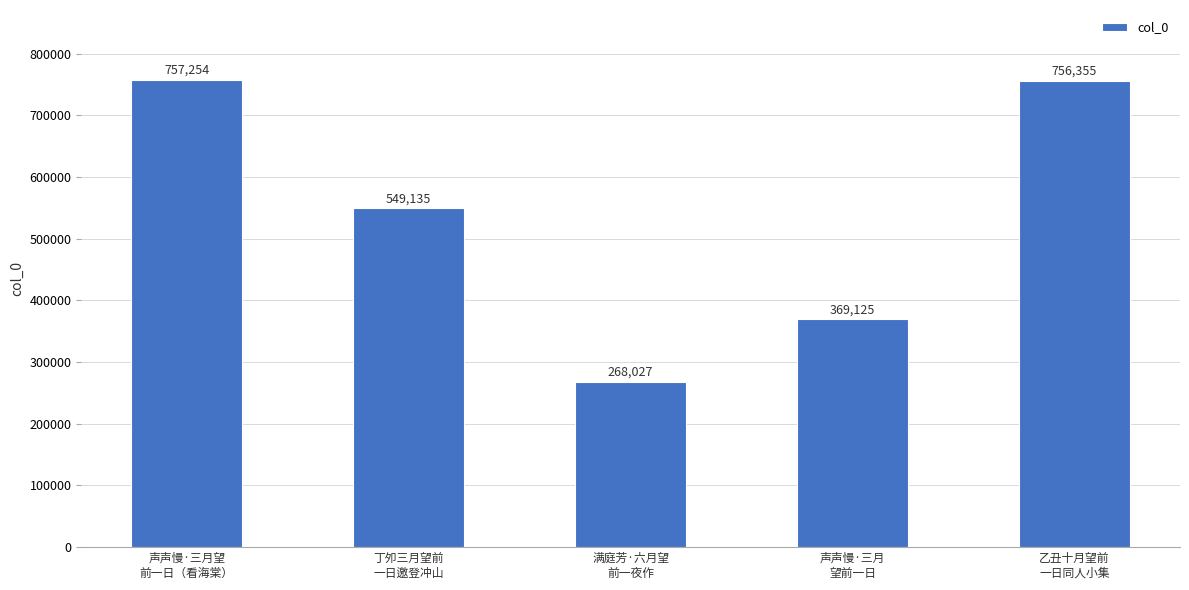

What is the difference between the maximum and second lowest values?

388129